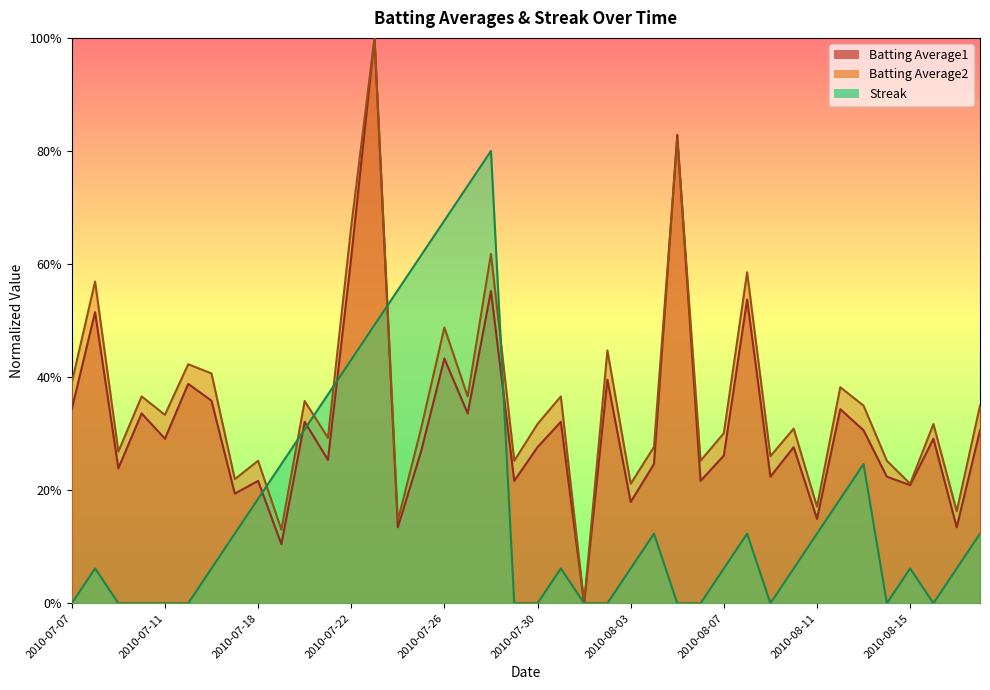

Reading left to right, extract all data points from this chart.

Batting Average1: 0.3	0.5	0.2	0.3	0.3	0.4	0.4	0.2	0.2	0.1	0.3	0.3	0.6	1.0	0.1	0.3	0.4	0.3	0.6	0.2	0.3	0.3	0.0	0.4	0.2	0.2	0.8	0.2	0.3	0.5	0.2	0.3	0.1	0.3	0.3	0.2	0.2	0.3	0.1	0.3
Batting Average2: 0.4	0.6	0.3	0.4	0.3	0.4	0.4	0.2	0.3	0.1	0.4	0.3	0.7	1.0	0.1	0.3	0.5	0.4	0.6	0.3	0.3	0.4	0.0	0.4	0.2	0.3	0.8	0.3	0.3	0.6	0.3	0.3	0.2	0.4	0.3	0.3	0.2	0.3	0.2	0.3
Streak: 0.0	0.1	0.0	0.0	0.0	0.0	0.1	0.1	0.2	0.2	0.3	0.4	0.4	0.5	0.6	0.6	0.7	0.7	0.8	0.0	0.0	0.1	0.0	0.0	0.1	0.1	0.0	0.0	0.1	0.1	0.0	0.1	0.1	0.2	0.2	0.0	0.1	0.0	0.1	0.1